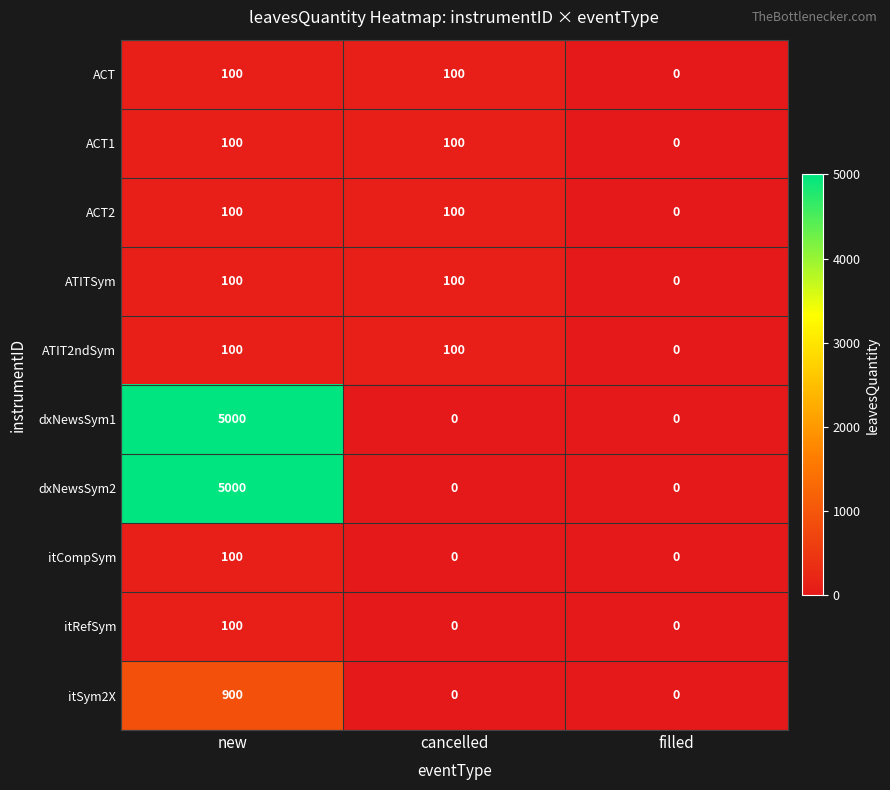

Reading left to right, what are all the values shown in this chart?

ACT: 100	100	0
ACT1: 100	100	0
ACT2: 100	100	0
ATITSym: 100	100	0
ATIT2ndSym: 100	100	0
dxNewsSym1: 5000	0	0
dxNewsSym2: 5000	0	0
itCompSym: 100	0	0
itRefSym: 100	0	0
itSym2X: 900	0	0